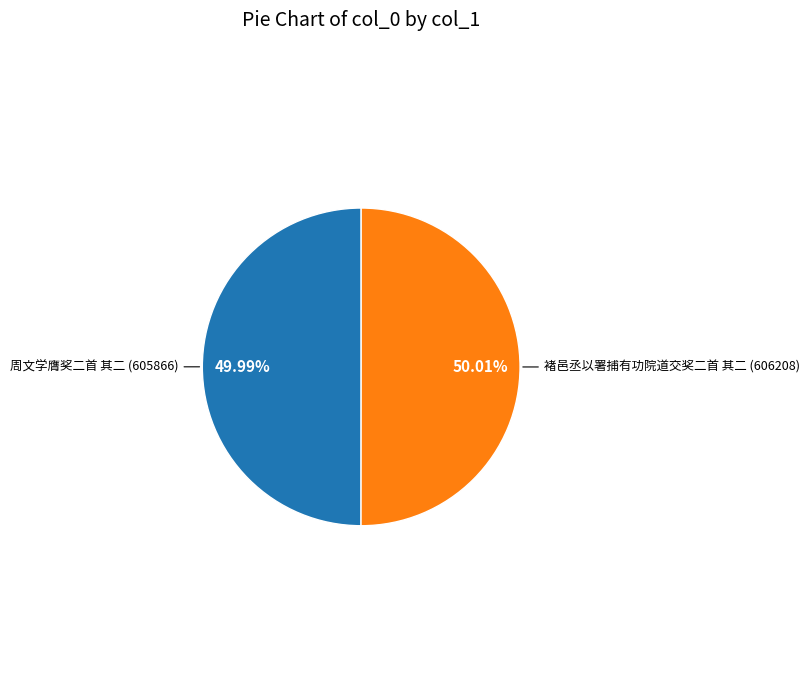

Is there a majority slice in this chart?

Yes